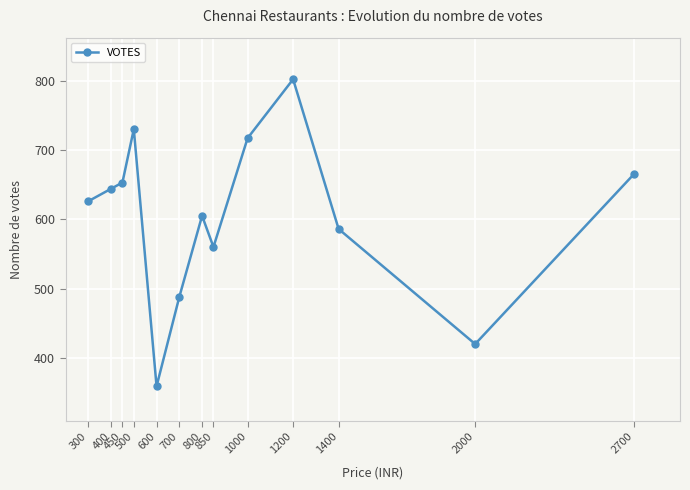

How many lines are shown in the chart?

1